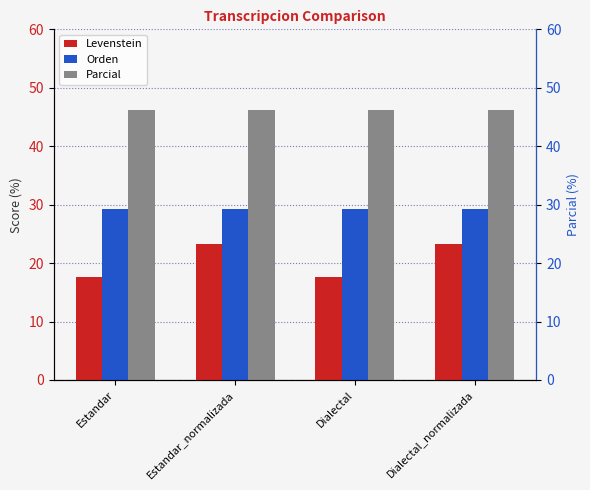

At which category is the sum across all series the highest?

Estandar_normalizada